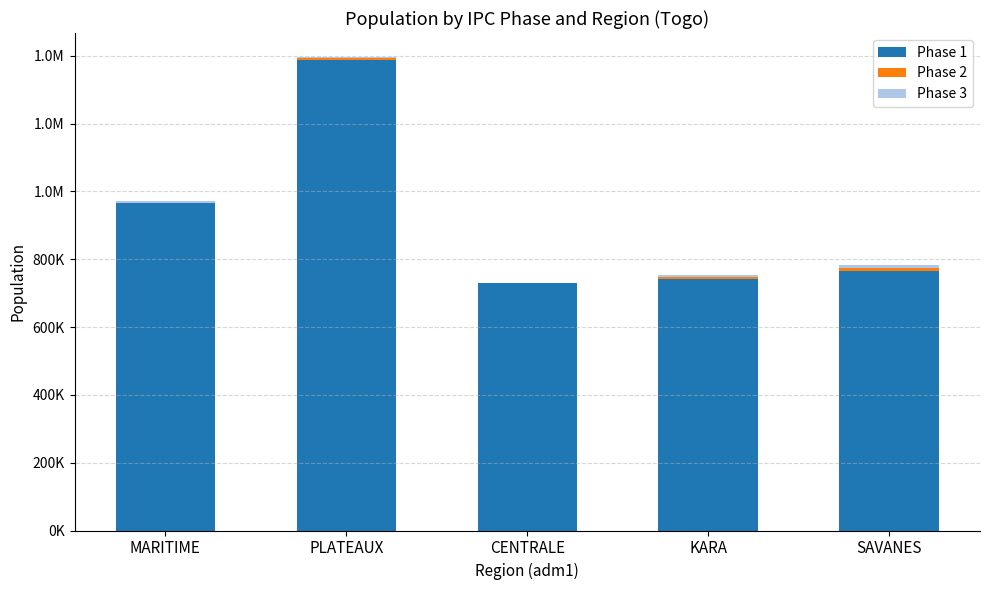

What is the total value across all series at CENTRALE?

728494